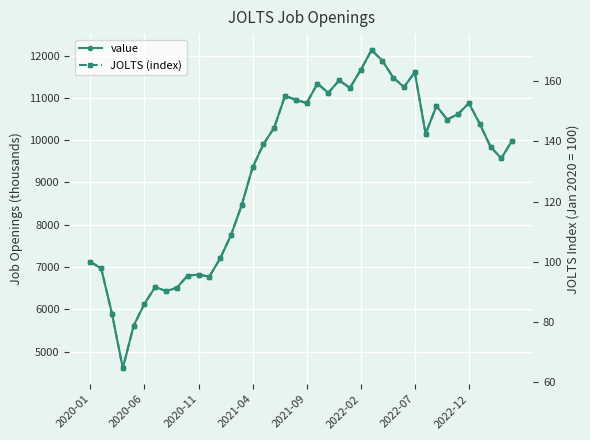

What is the smallest value displayed?

64.7